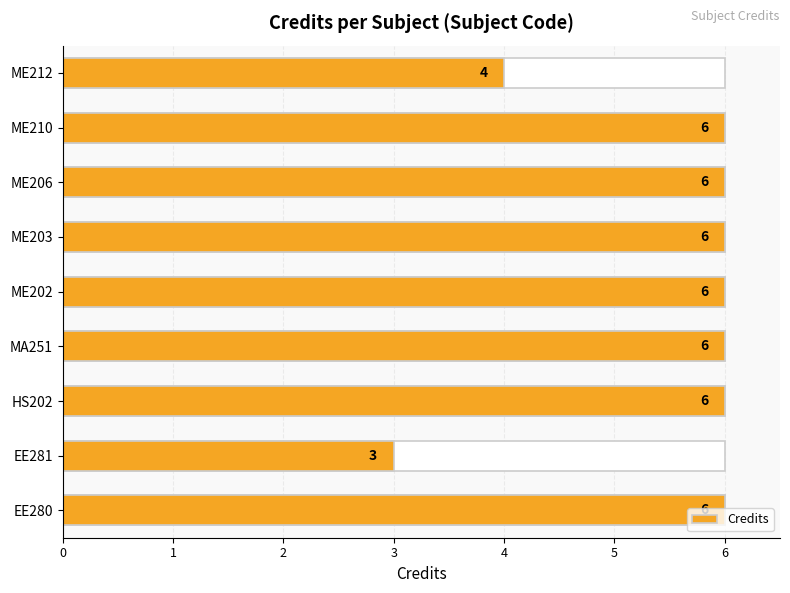

How many data points are less than 6?

2